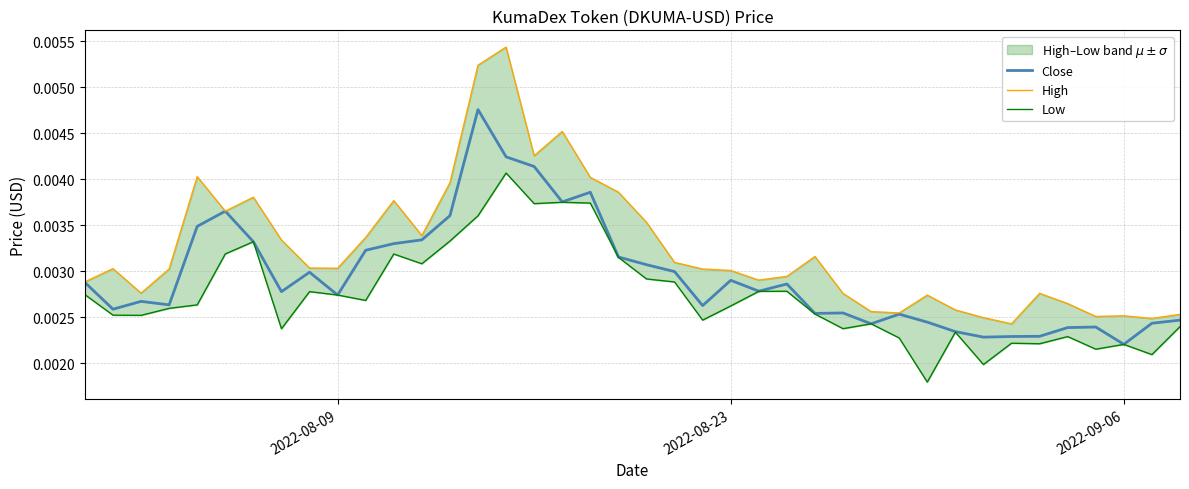

Count the number of categories in the chart.

40